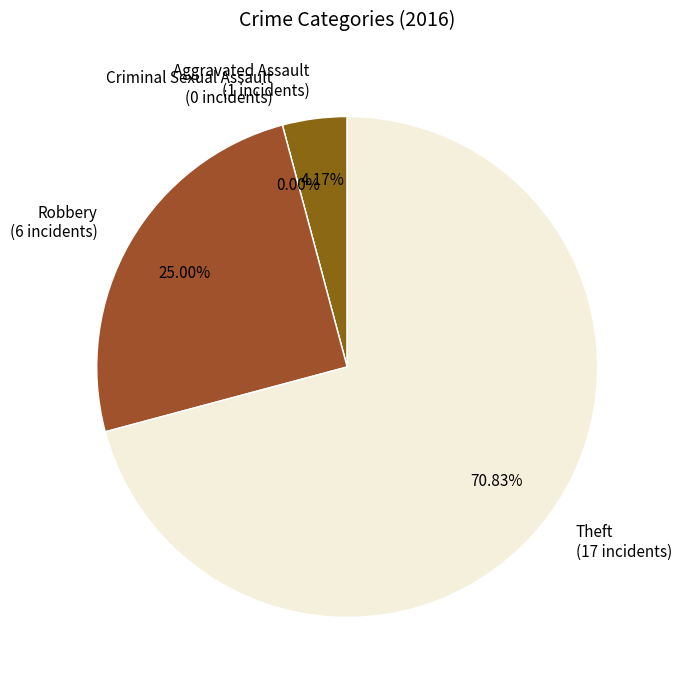

Is there a majority slice in this chart?

Yes